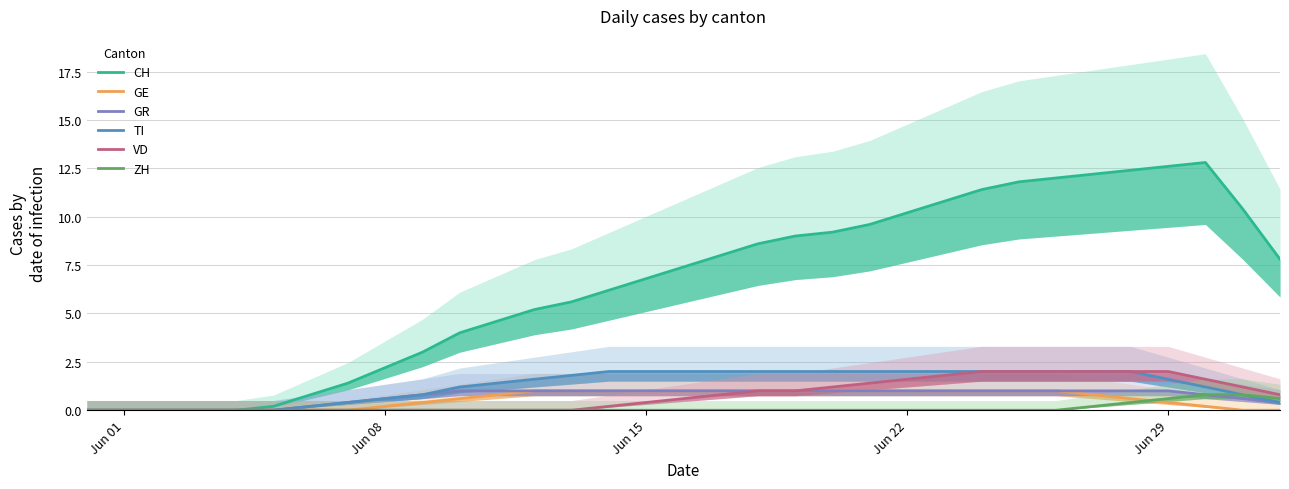

Reading right to left, transcribe all the data shown in this chart.

CH: 7.8	10.4	12.8	12.6	12.4	12.2	12.0	11.8	11.4	10.8	10.2	9.6	9.2	9.0	8.6	8.0	7.4	6.8	6.2	5.6	5.2	4.6	4.0	3.0	2.2	1.4	0.8	0.2	0.0	0.0	0.0	0.0	0.0
GE: 0.0	0.0	0.2	0.4	0.6	0.8	1.0	1.0	1.0	1.0	1.0	1.0	1.0	1.0	1.0	1.0	1.0	1.0	1.0	1.0	1.0	0.8	0.6	0.4	0.2	0.0	0.0	0.0	0.0	0.0	0.0	0.0	0.0
GR: 0.4	0.6	0.8	1.0	1.0	1.0	1.0	1.0	1.0	1.0	1.0	1.0	1.0	1.0	1.0	1.0	1.0	1.0	1.0	1.0	1.0	1.0	1.0	0.8	0.6	0.4	0.2	0.0	0.0	0.0	0.0	0.0	0.0
TI: 0.4	0.8	1.2	1.6	2.0	2.0	2.0	2.0	2.0	2.0	2.0	2.0	2.0	2.0	2.0	2.0	2.0	2.0	2.0	1.8	1.6	1.4	1.2	0.8	0.6	0.4	0.2	0.0	0.0	0.0	0.0	0.0	0.0
VD: 0.8	1.2	1.6	2.0	2.0	2.0	2.0	2.0	2.0	1.8	1.6	1.4	1.2	1.0	1.0	0.8	0.6	0.4	0.2	0.0	0.0	0.0	0.0	0.0	0.0	0.0	0.0	0.0	0.0	0.0	0.0	0.0	0.0
ZH: 0.6	0.8	0.8	0.6	0.4	0.2	0.0	0.0	0.0	0.0	0.0	0.0	0.0	0.0	0.0	0.0	0.0	0.0	0.0	0.0	0.0	0.0	0.0	0.0	0.0	0.0	0.0	0.0	0.0	0.0	0.0	0.0	0.0